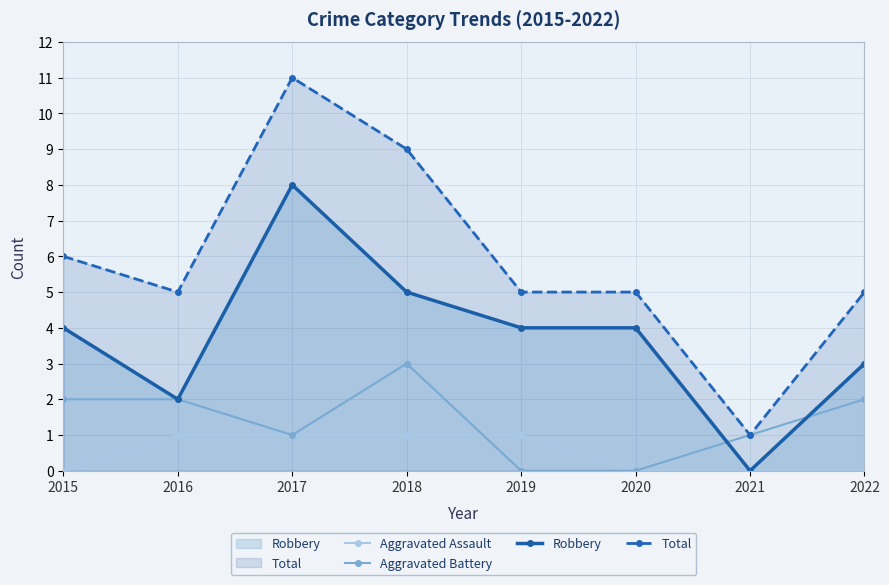

What are all the series names shown in the legend?

Aggravated Assault, Aggravated Battery, Robbery, Total